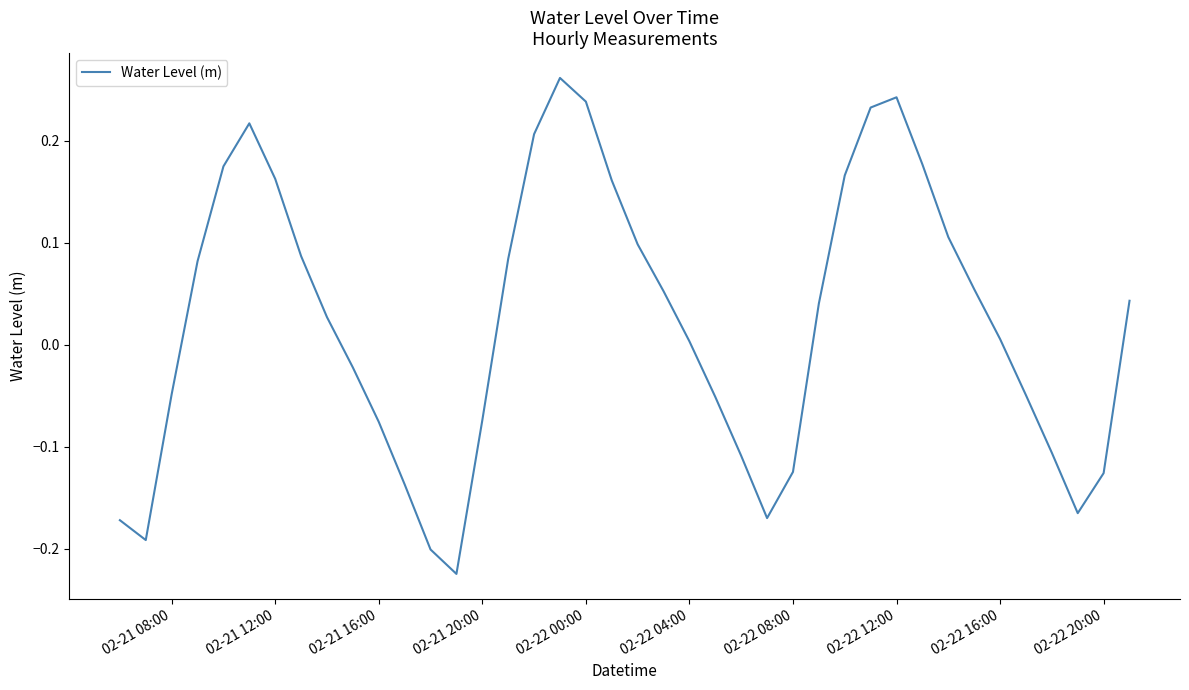

What is the difference between the maximum and minimum values?

0.5